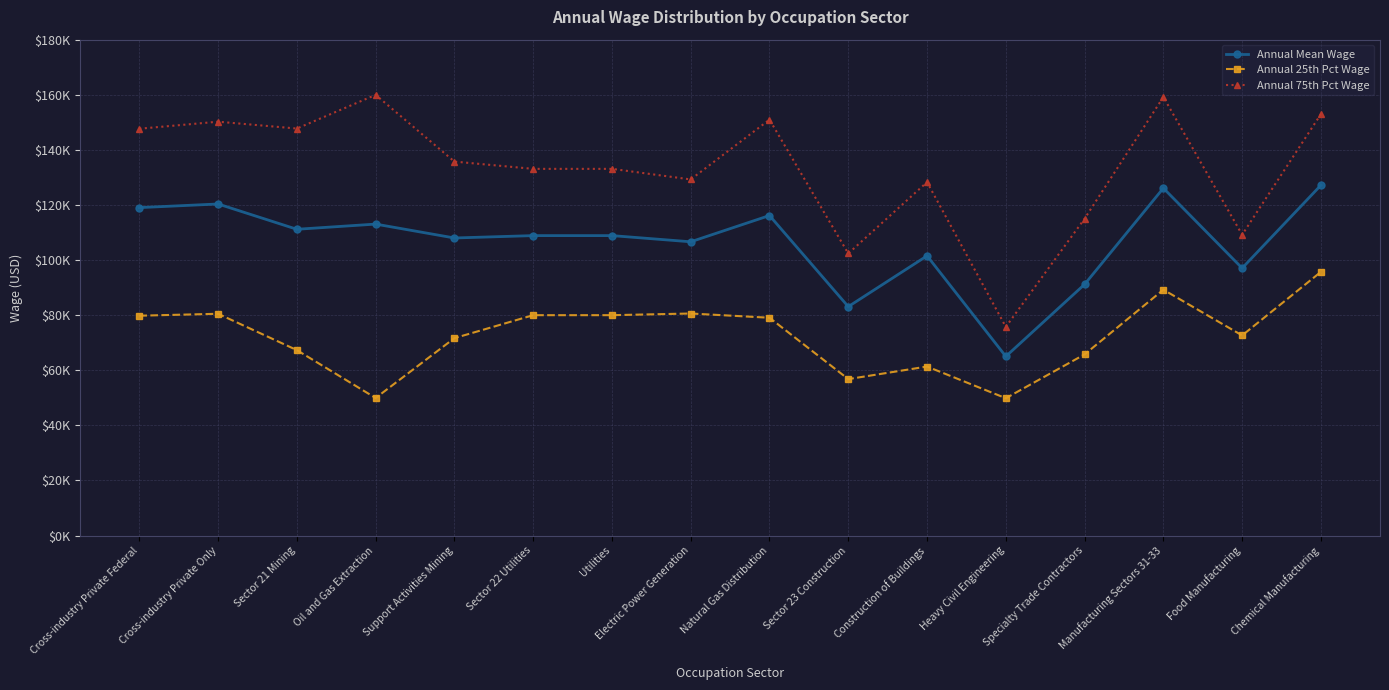

The value of Annual Mean Wage at Food Manufacturing is 97070. True or false?

True